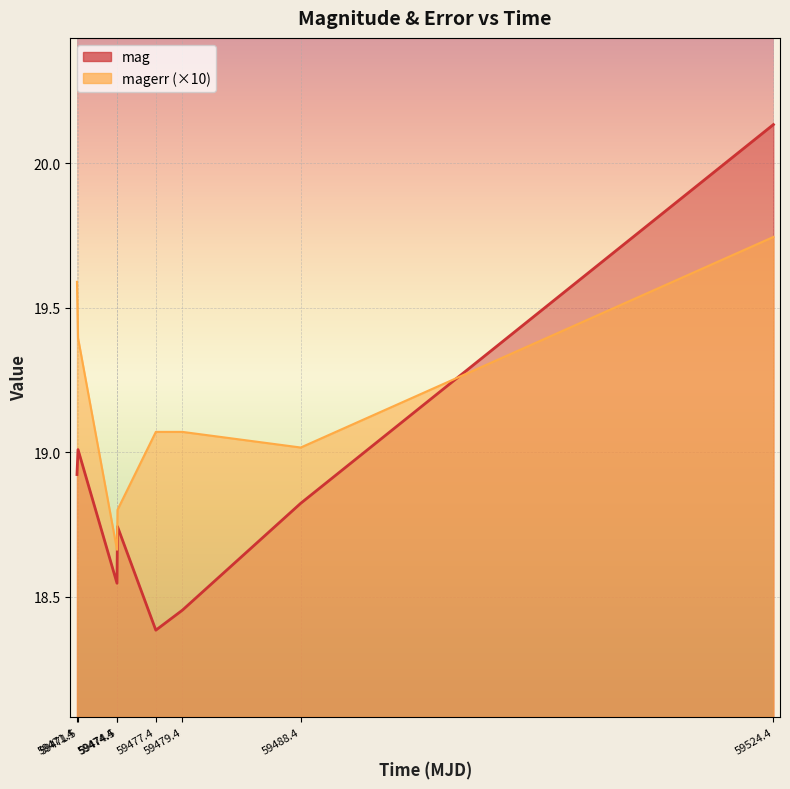

What is the difference between the maximum and minimum values in the magerr series?

1.1